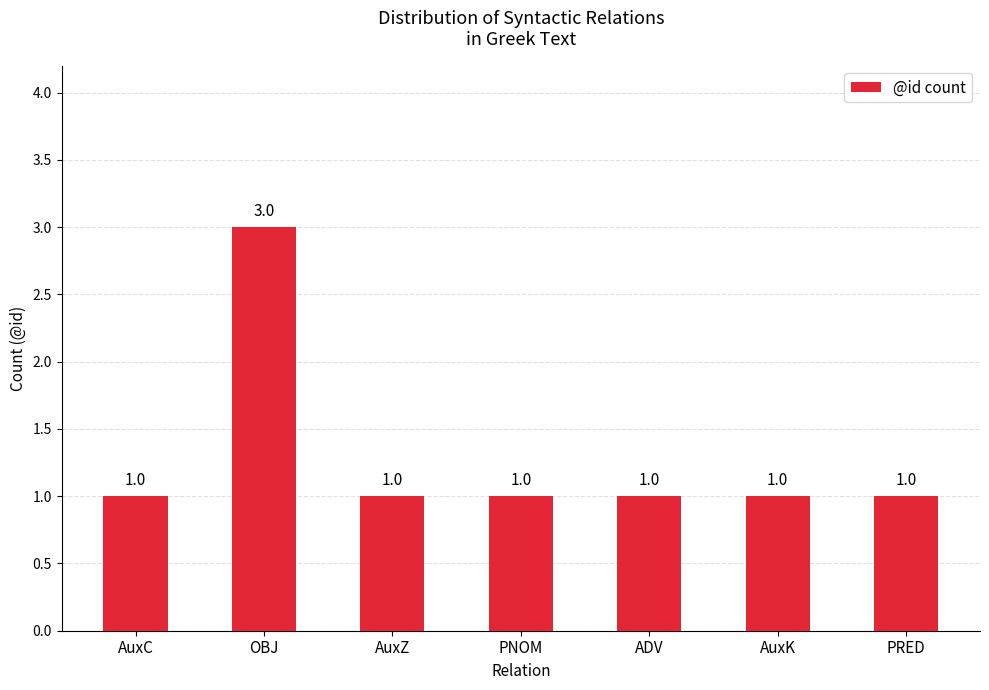

Reading right to left, transcribe all the data shown in this chart.

PRED=1	AuxK=1	ADV=1	PNOM=1	AuxZ=1	OBJ=3	AuxC=1